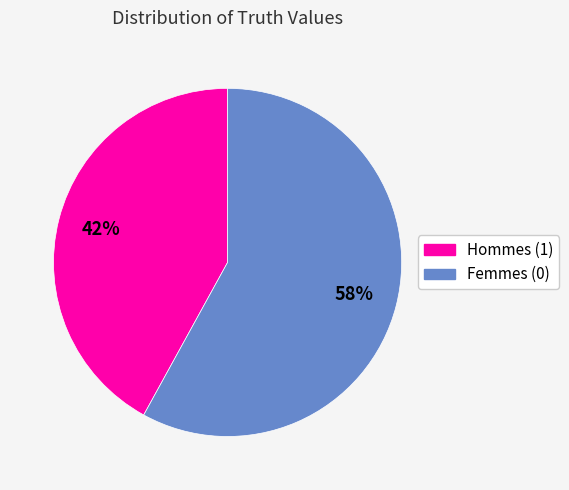

Is there a majority slice in this chart?

Yes